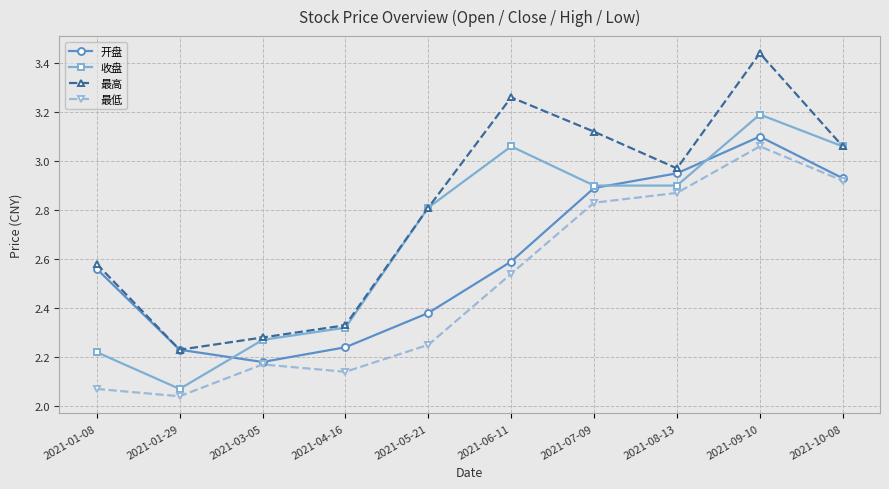

At which category is the sum across all series the highest?

2021-09-10